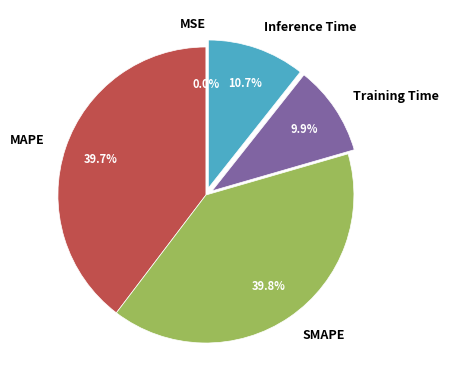

The Inference Time slice represents 11% of the pie. True or false?

True